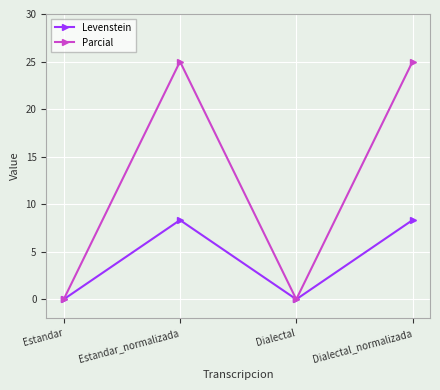

What is the sum of the Levenstein values at Dialectal_normalizada and Estandar?

8.3